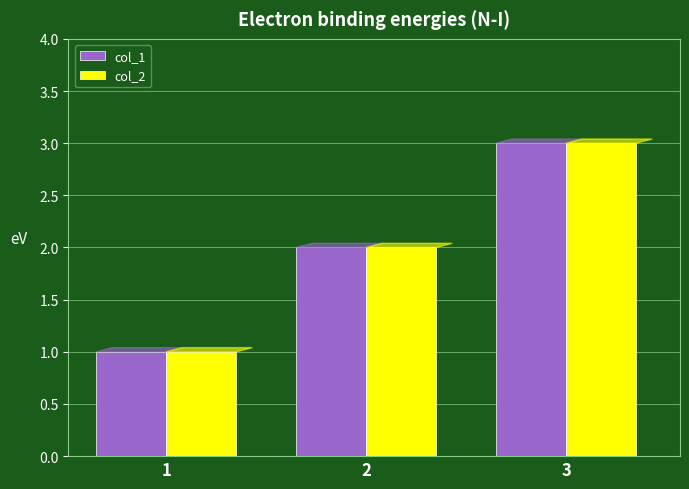

Rank the categories by col_2 value from lowest to highest.

1, 2, 3